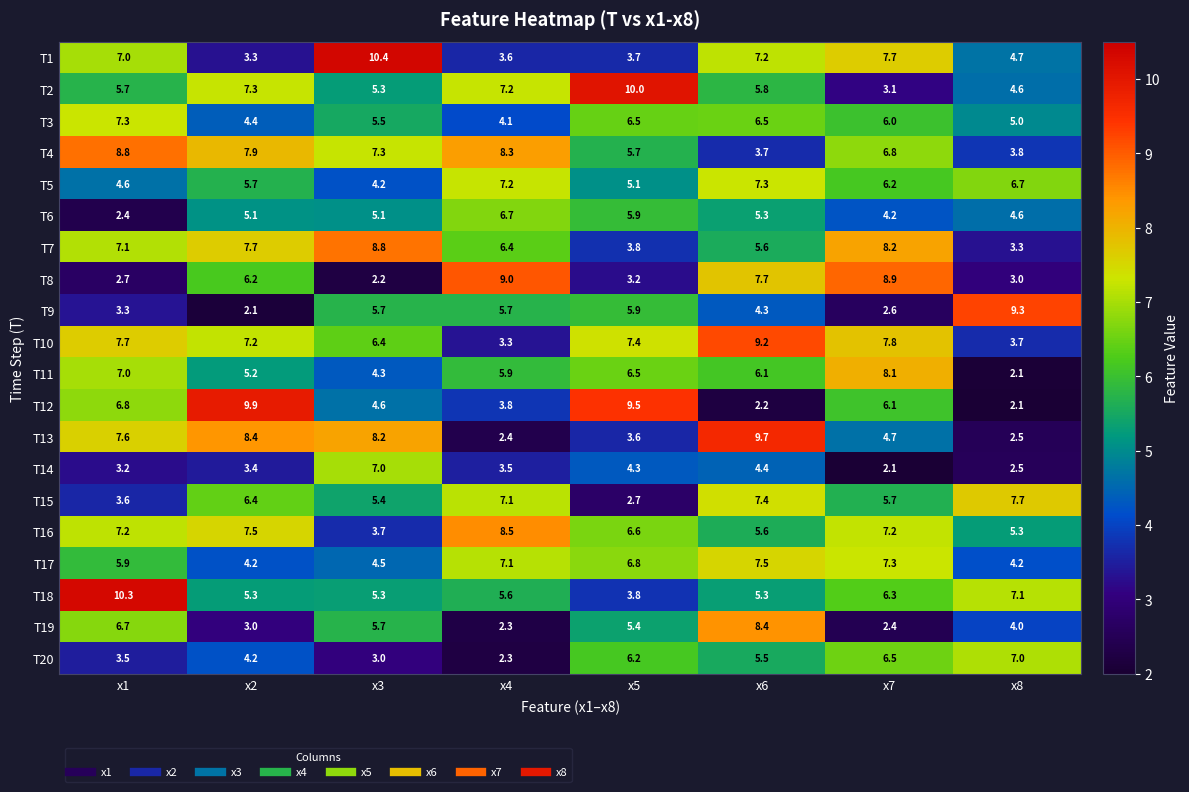

Which category has the highest value in the T13 series?

x6